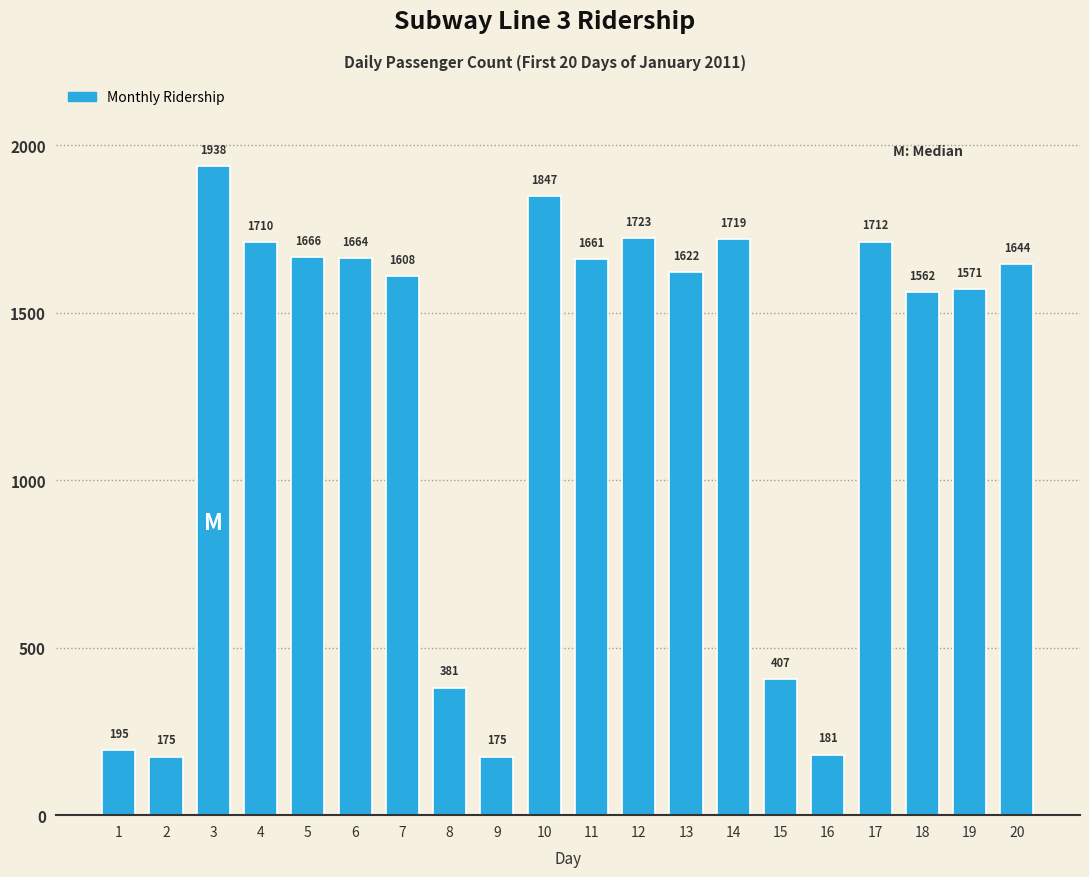

What is the difference between the maximum and minimum values?

1763